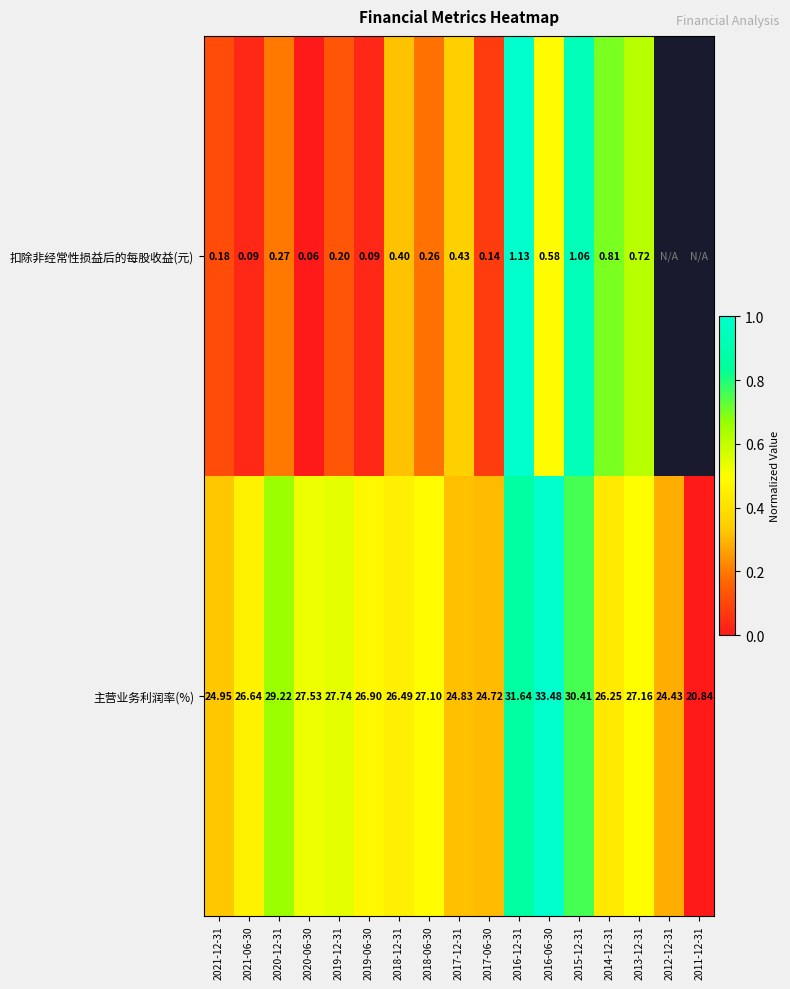

Is the value of 扣除非经常性损益后的每股收益(元) at 2018-06-30 greater than the value of 主营业务利润率(%) at 2018-12-31?

No